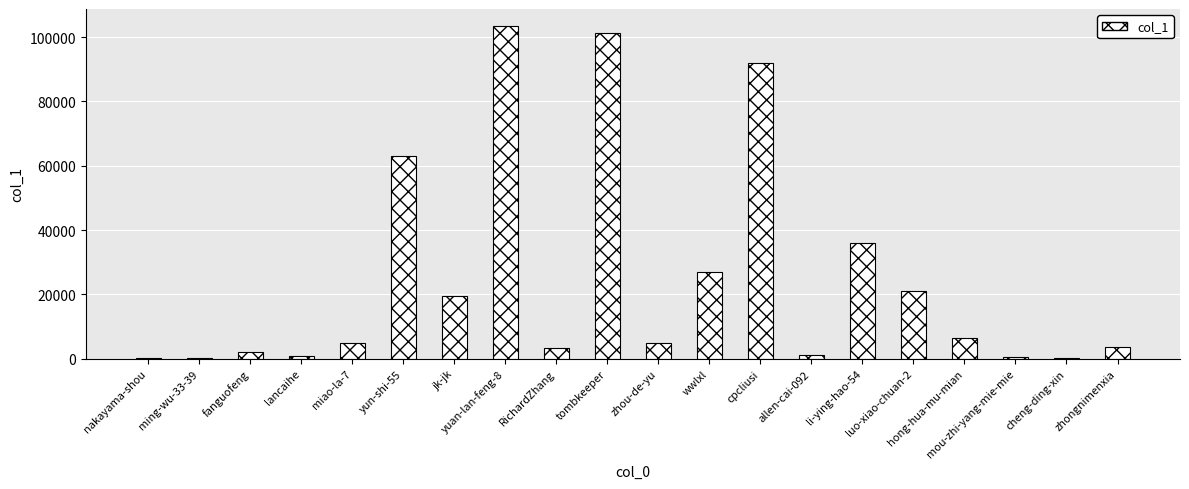

What is the approximate value at ming-wu-33-39?

88